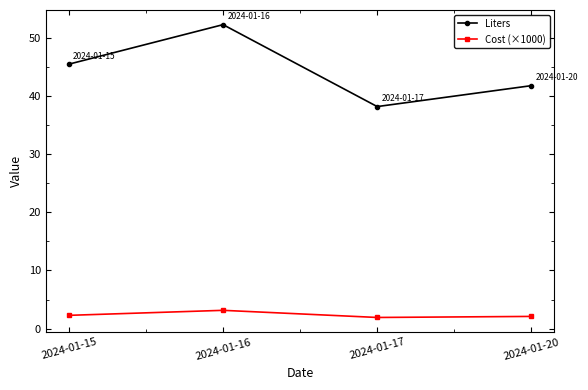

What are all the series names shown in the legend?

Liters, Cost (×1000)